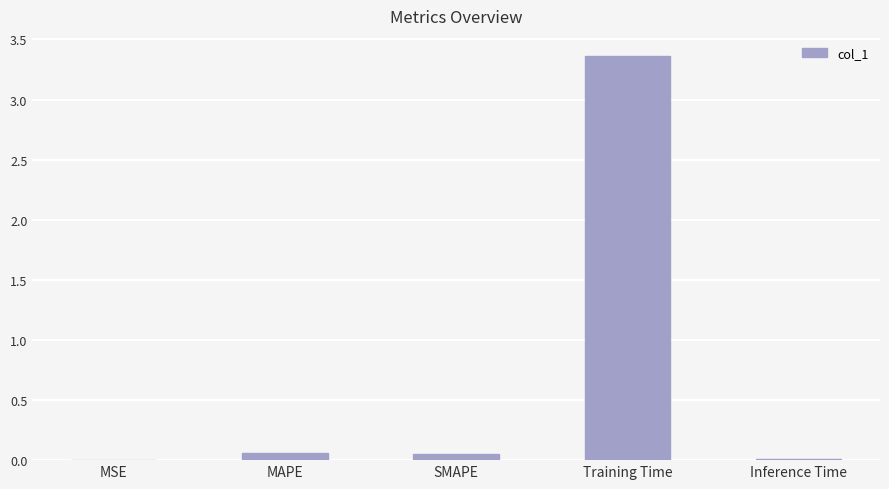

Are the bars grouped side by side (vs. stacked)?

No